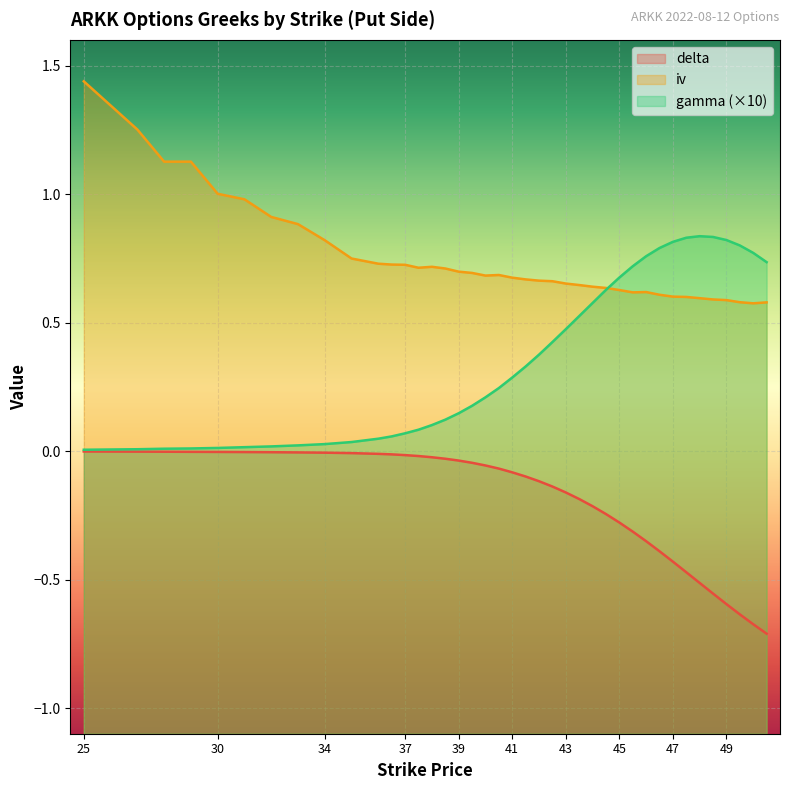

True or false: iv and delta cross at least once.

False